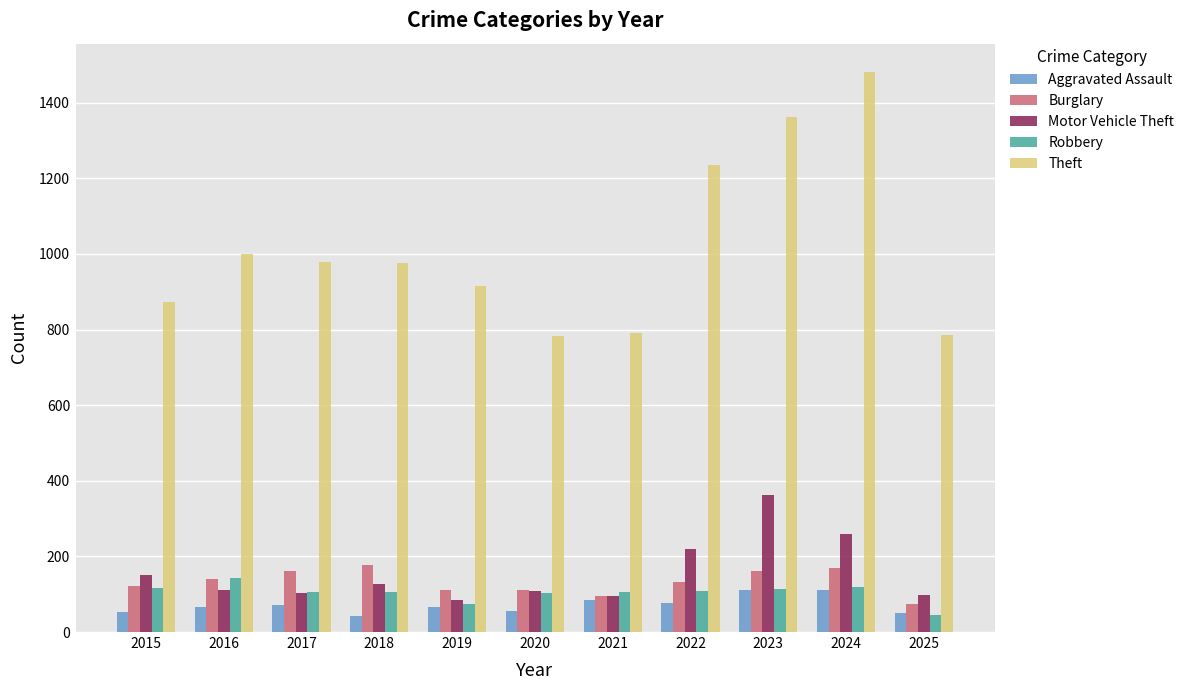

At which label does Burglary first exceed 132?

2016